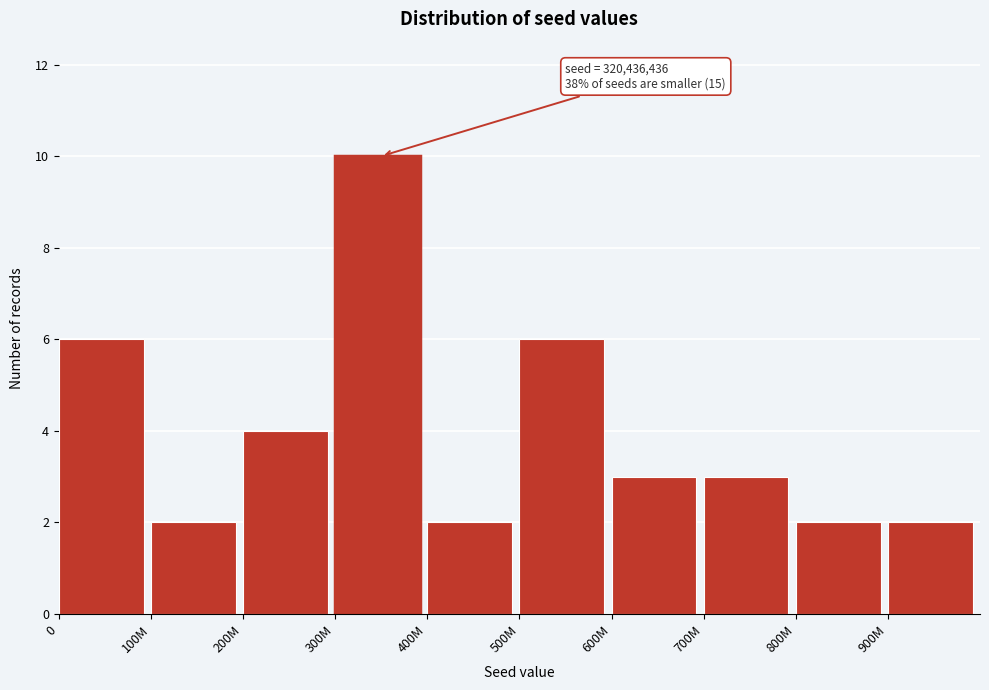

Reading left to right, list all the values displayed in this chart.

6	2	4	10	2	6	3	3	2	2